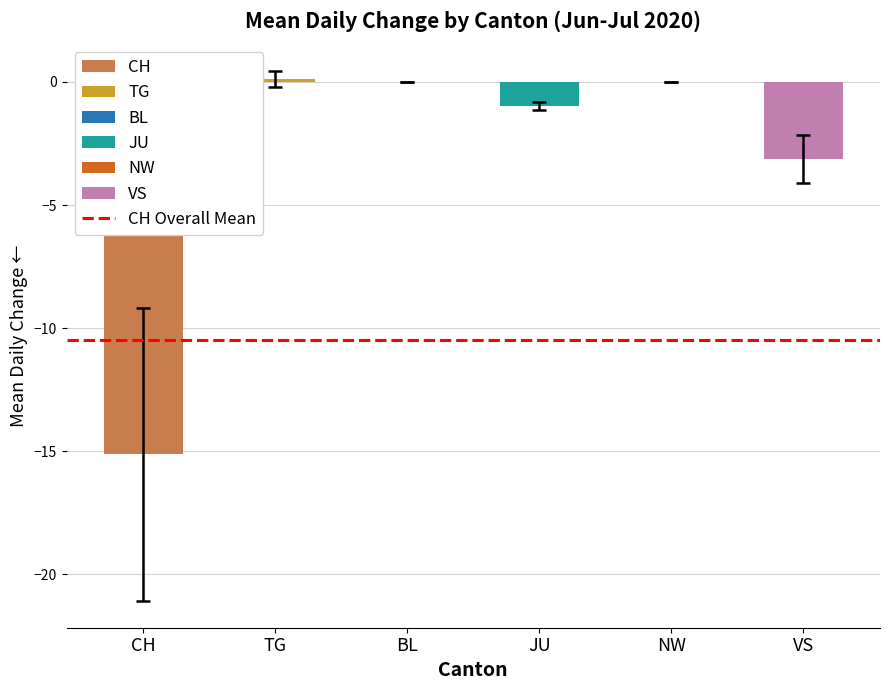

Reading right to left, transcribe all the data shown in this chart.

VS=-3.1	NW=0.0	JU=-1.0	BL=0.0	TG=0.1	CH=-15.1